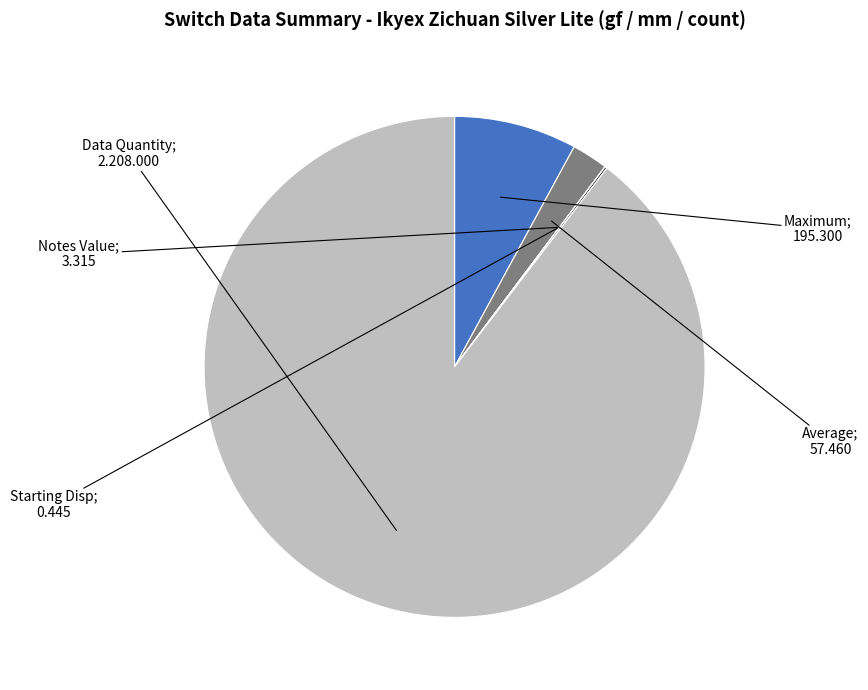

Is there a majority slice in this chart?

Yes